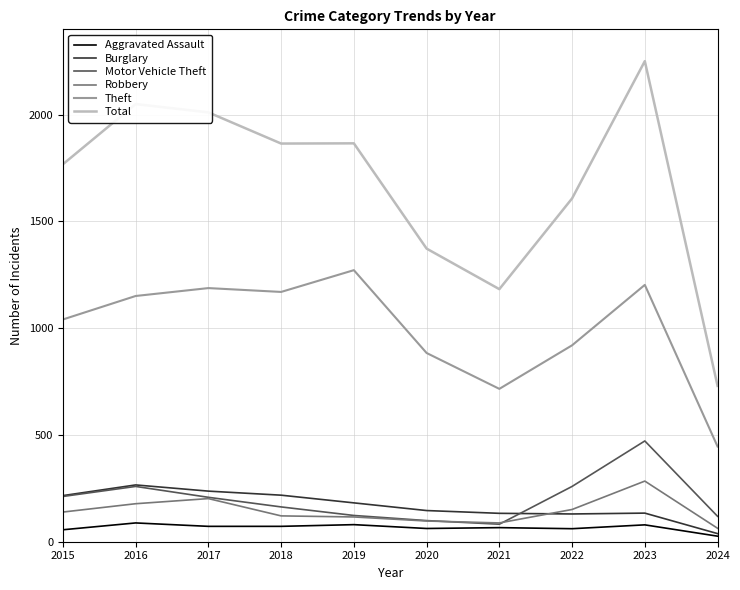

What is the greatest value displayed?

2251